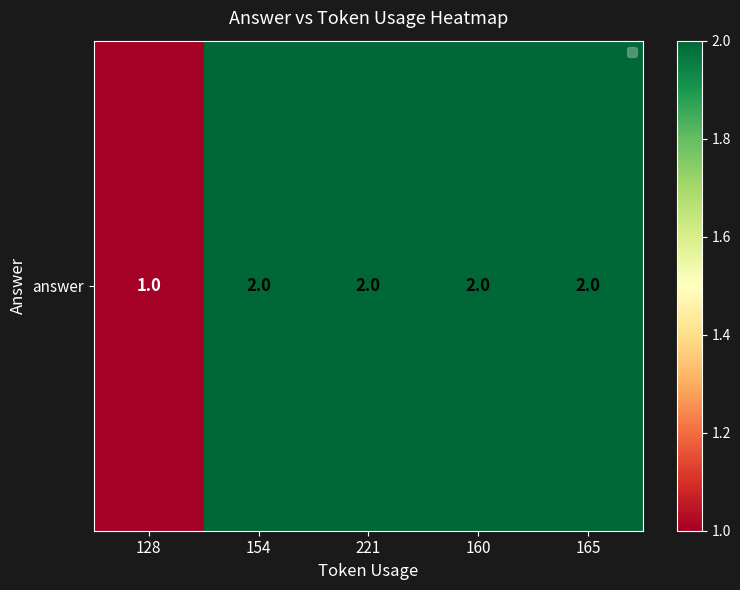

List the labels in order of value, smallest first.

128, 154, 221, 160, 165